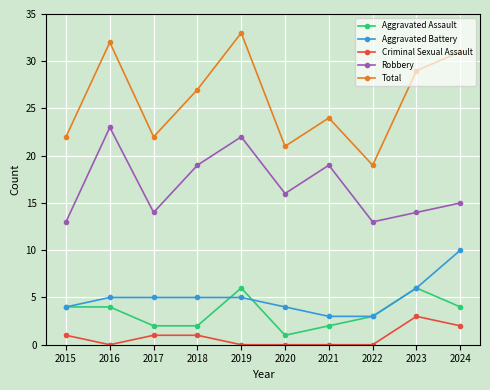

Which series has the largest range (max minus min)?

Total